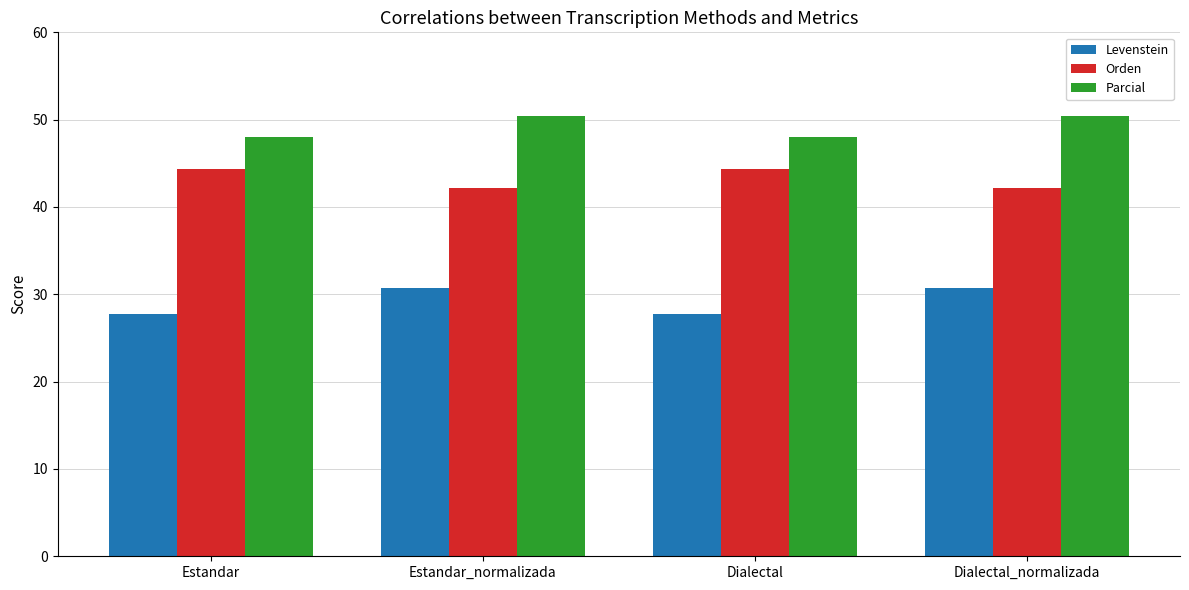

What are all the series names shown in the legend?

Levenstein, Orden, Parcial